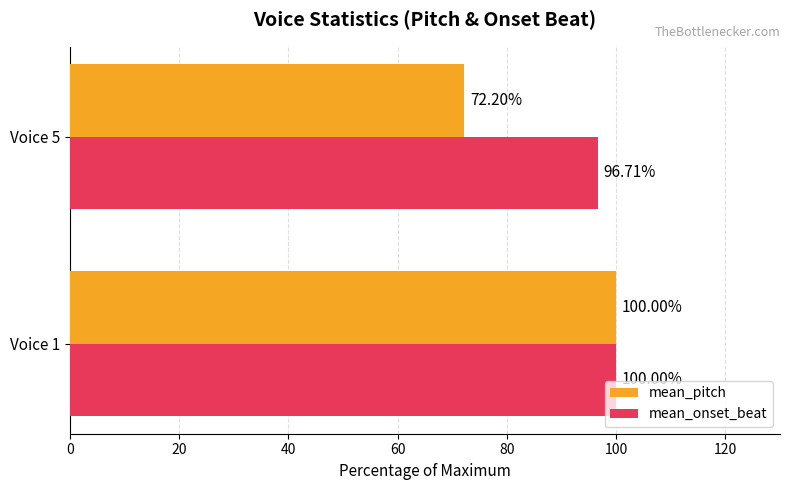

At which label is mean_pitch closest to 86?

Voice 5